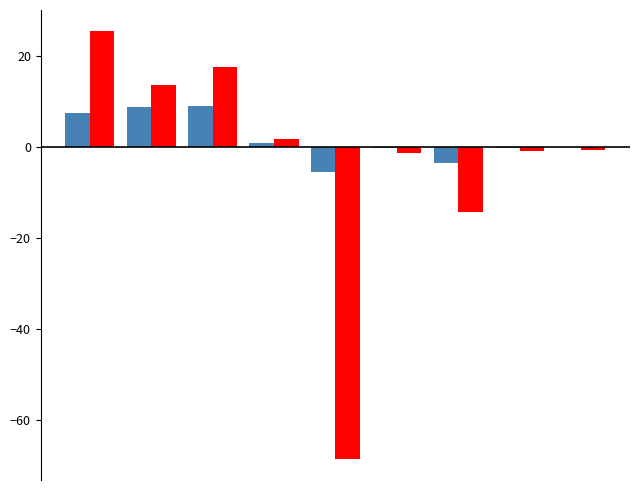

What is the maximum value shown in the chart?

25.4